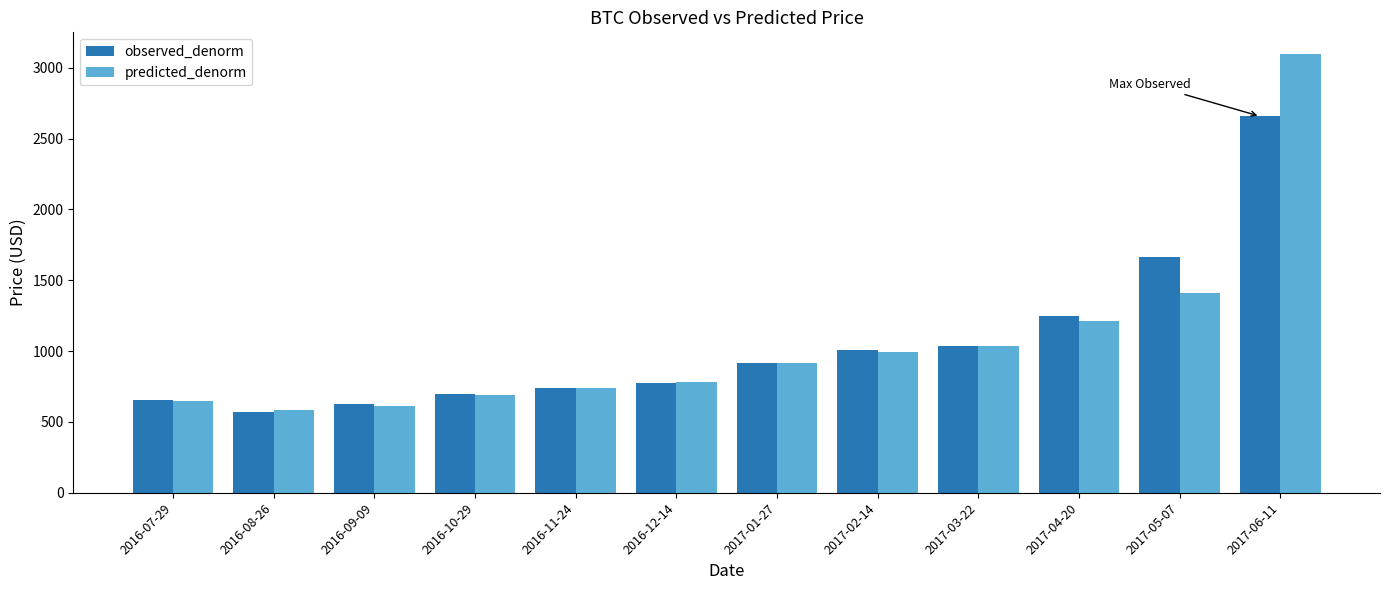

What is the sum of all predicted_denorm values?

12713.1